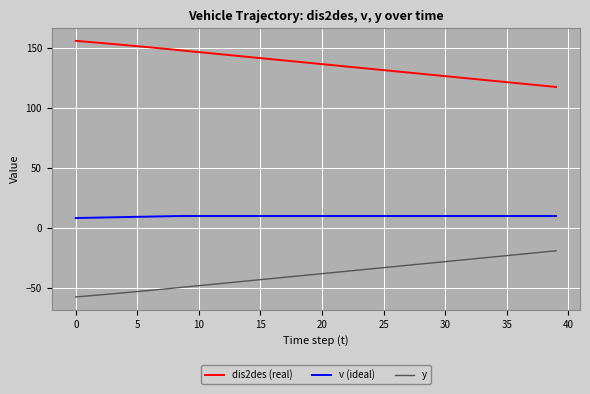

What is the highest value of the y series?

-19.0